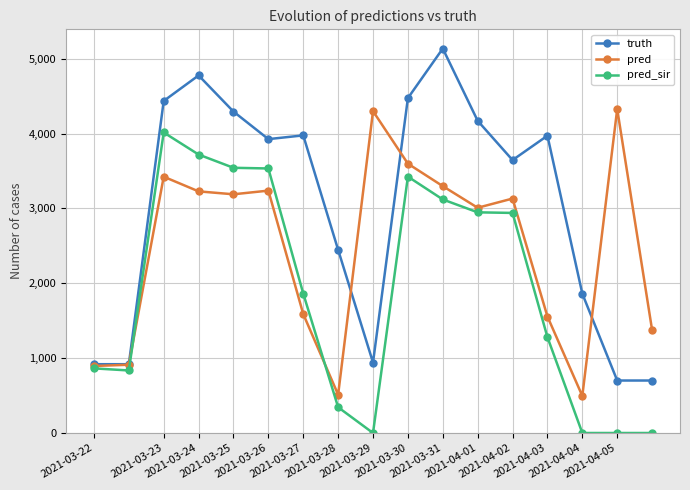

What is the highest value of the pred series?

4328.0